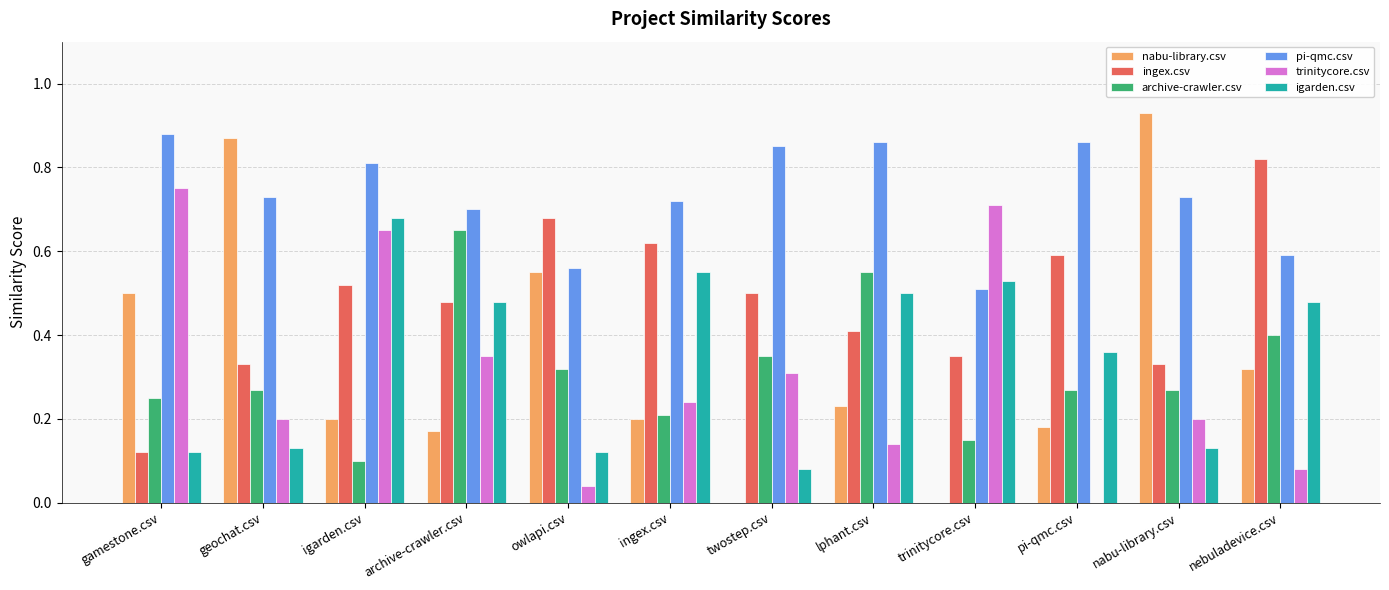

How many series are shown in this chart?

6